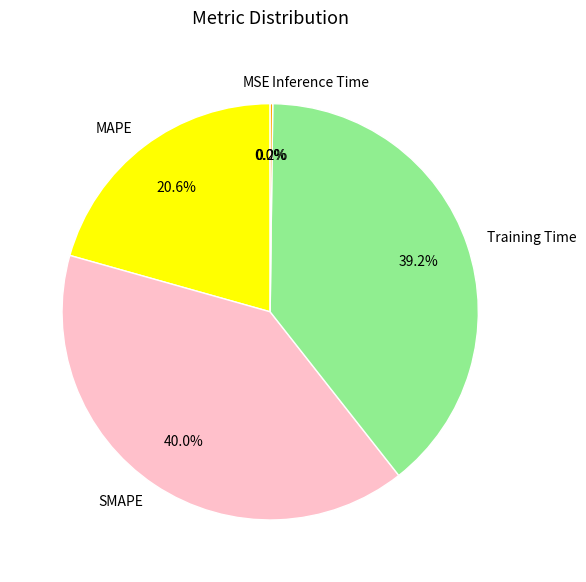

What is the total percentage of Training Time and SMAPE?

79.2%